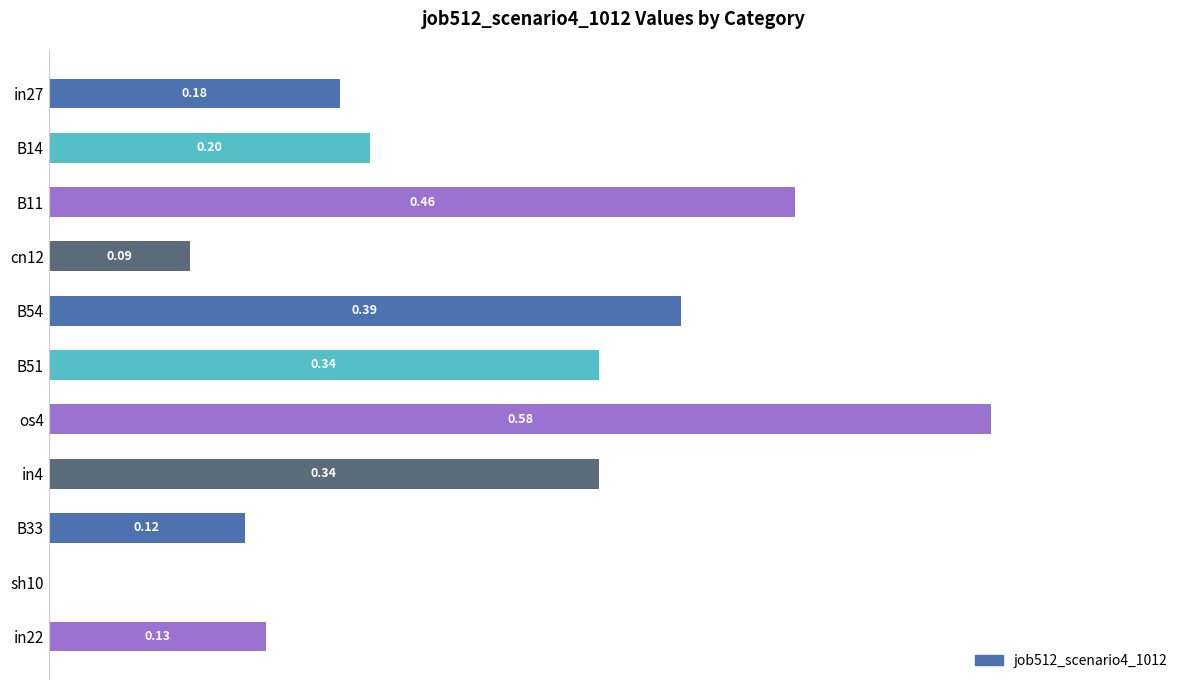

Count the number of data series in this chart.

1